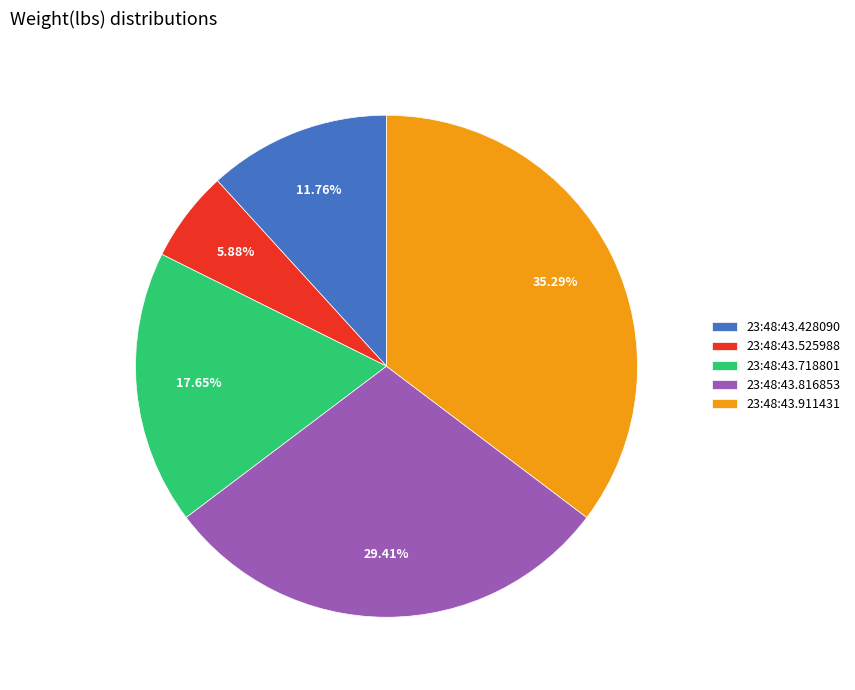

Which category has the smallest portion of the pie?

23:48:43.525988